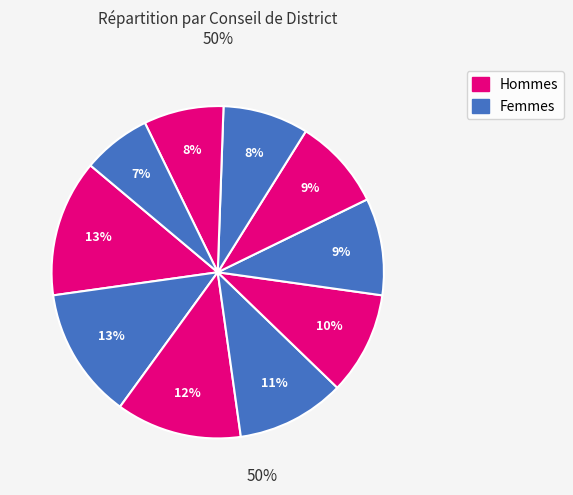

How many segments does this pie chart have?

10